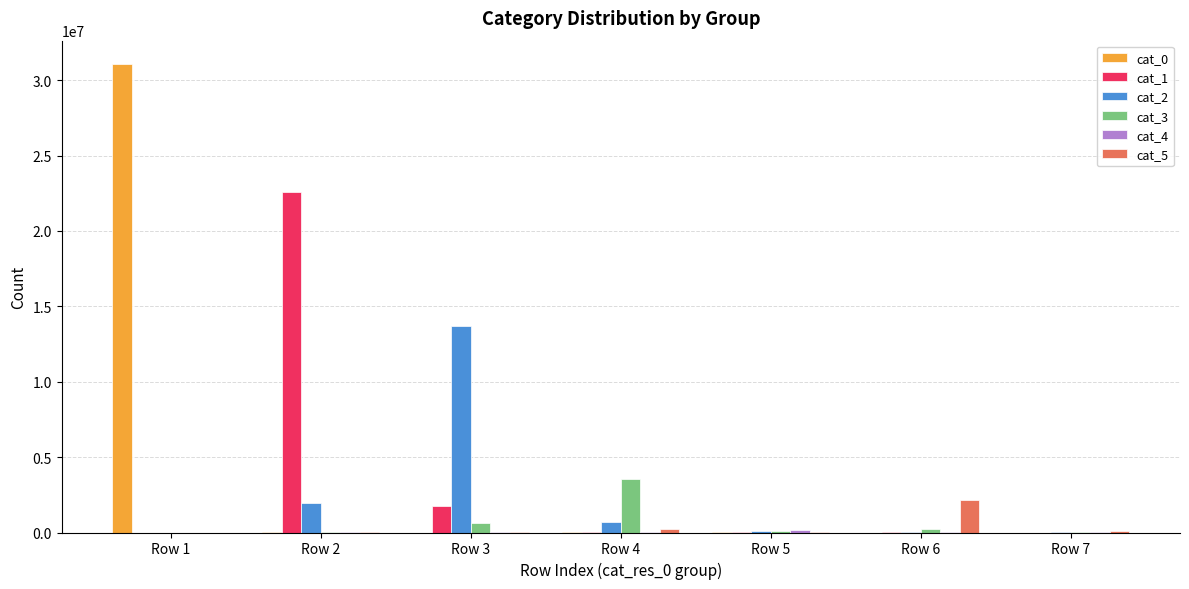

At which category is the sum across all series the highest?

Row 1